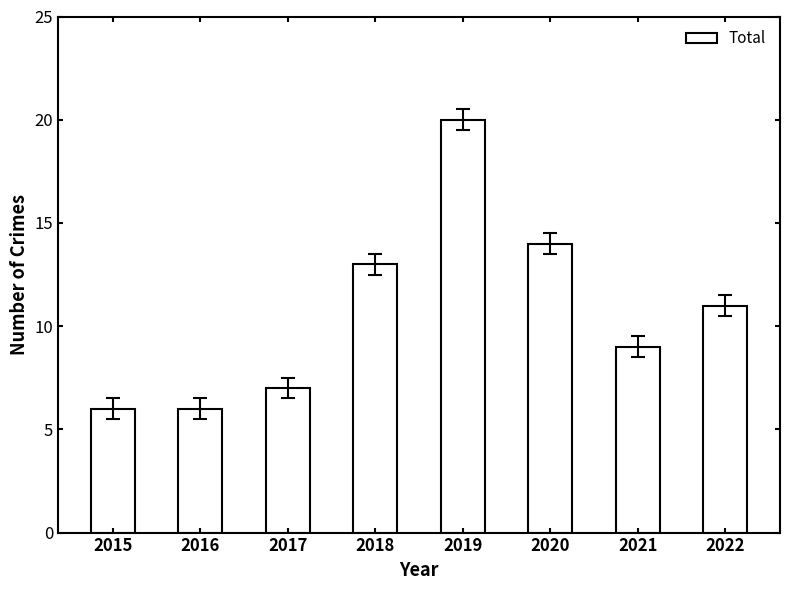

What is the difference between the values at 2020 and 2017?

7